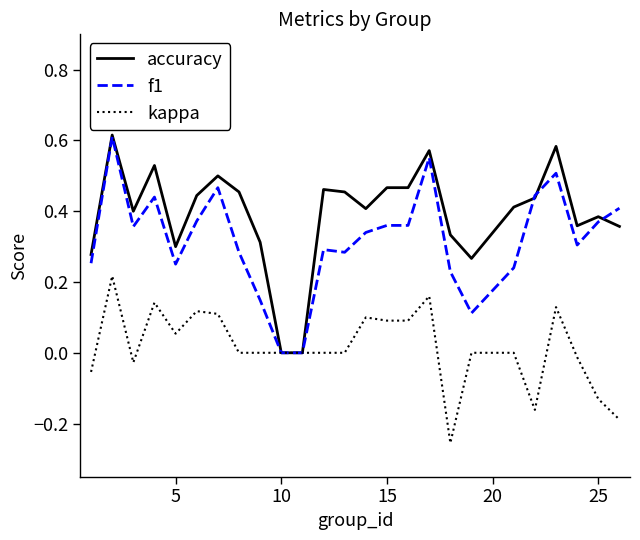

Which series has the largest total across all categories?

accuracy